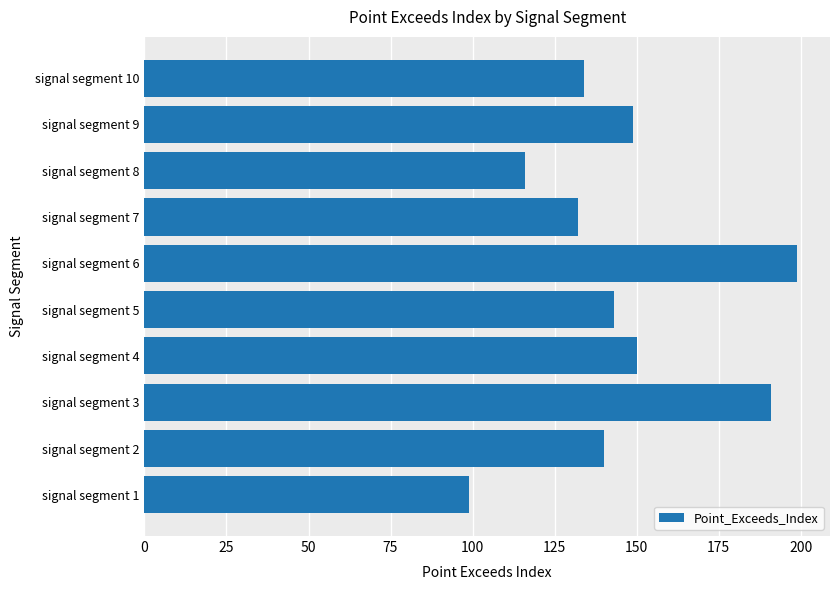

What is the approximate value at signal segment 8?

116